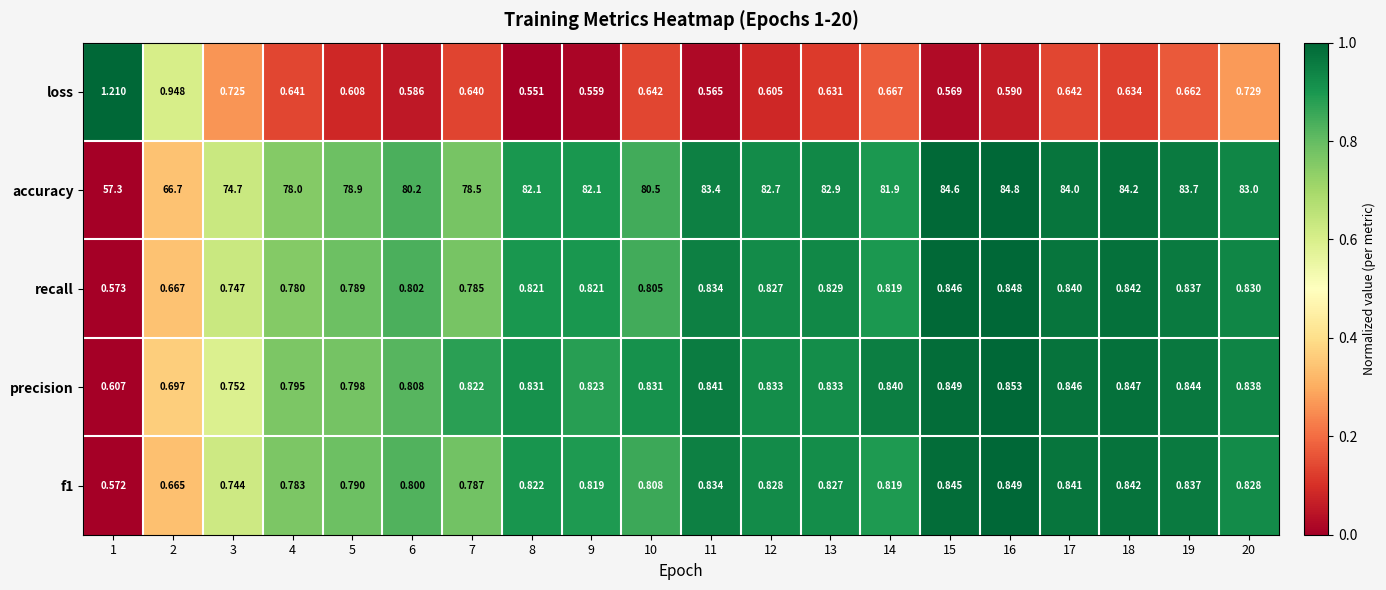

Which series has the largest total across all categories?

accuracy